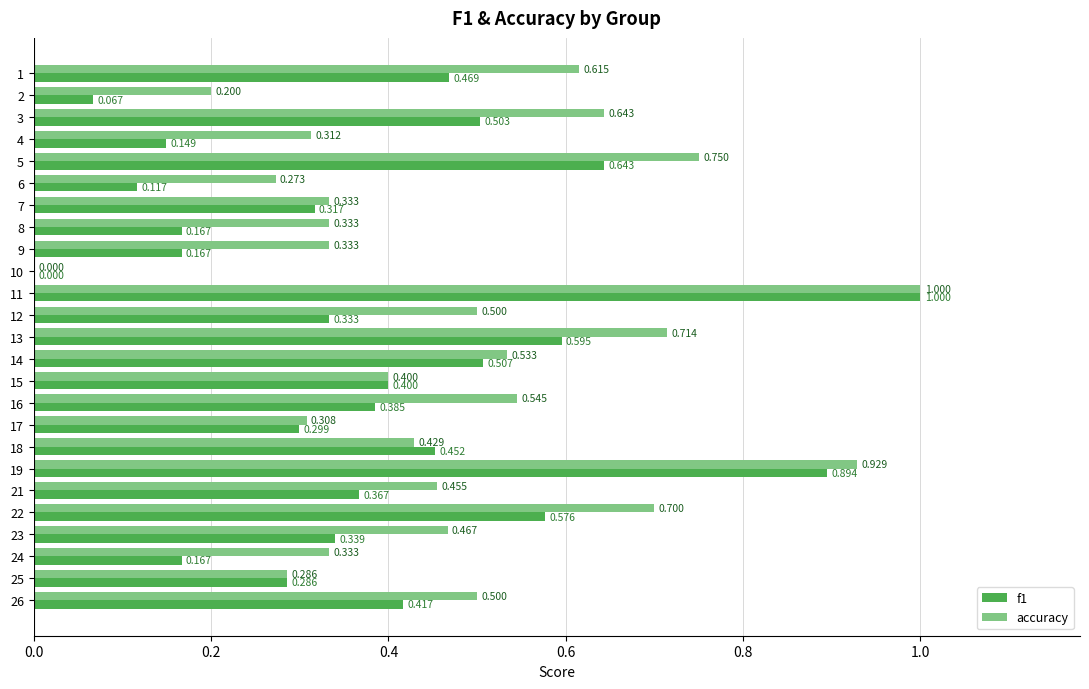

Is the value of f1 at 7 greater than the value of accuracy at 1?

No